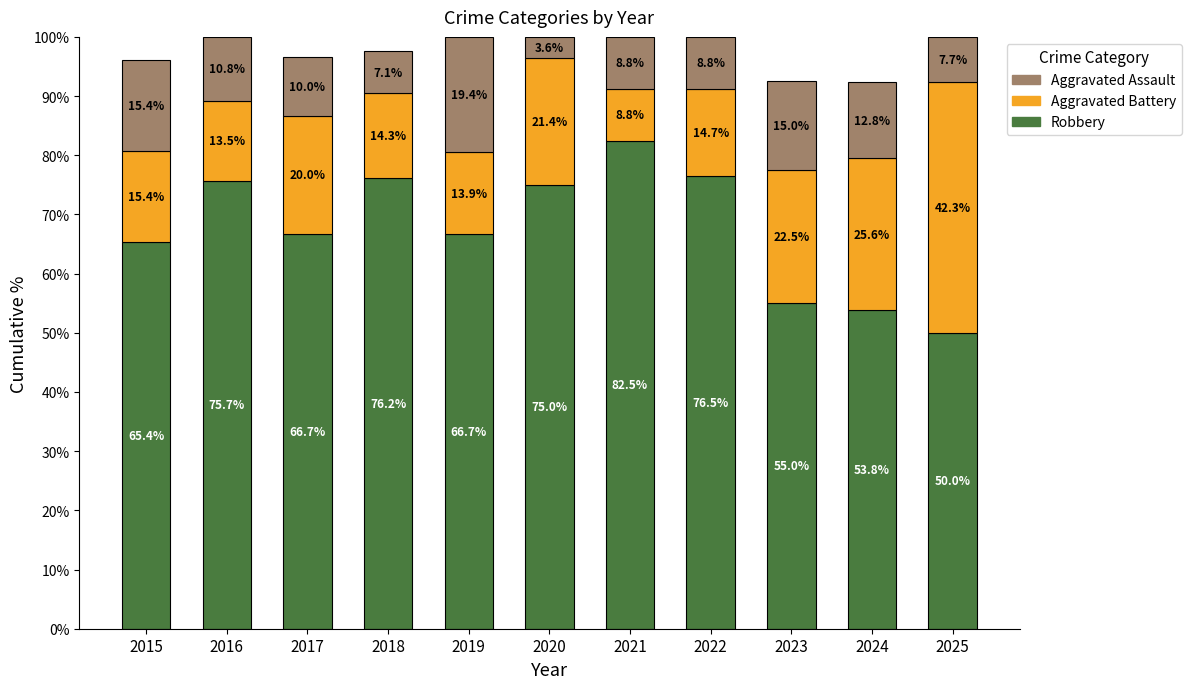

What is the total value across all series at 2022?

100.0